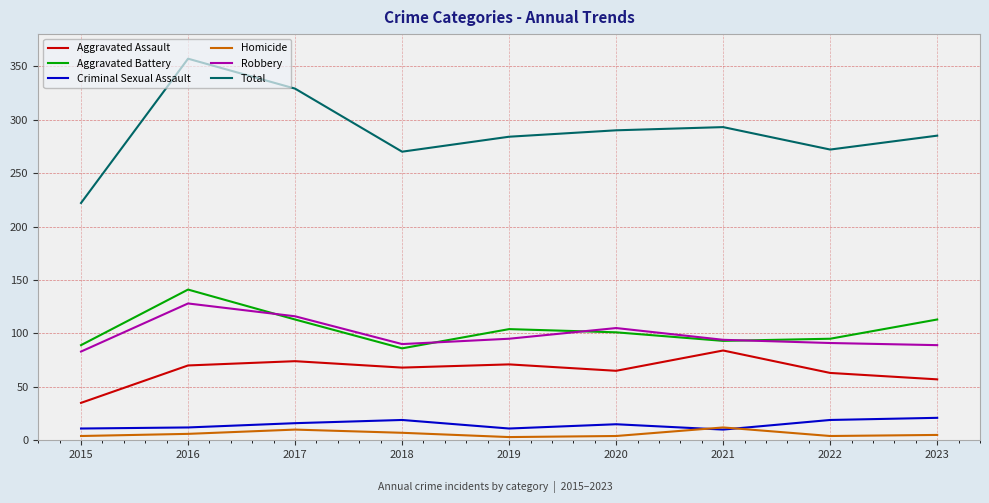

Where is the first local maximum for Aggravated Assault?

2017